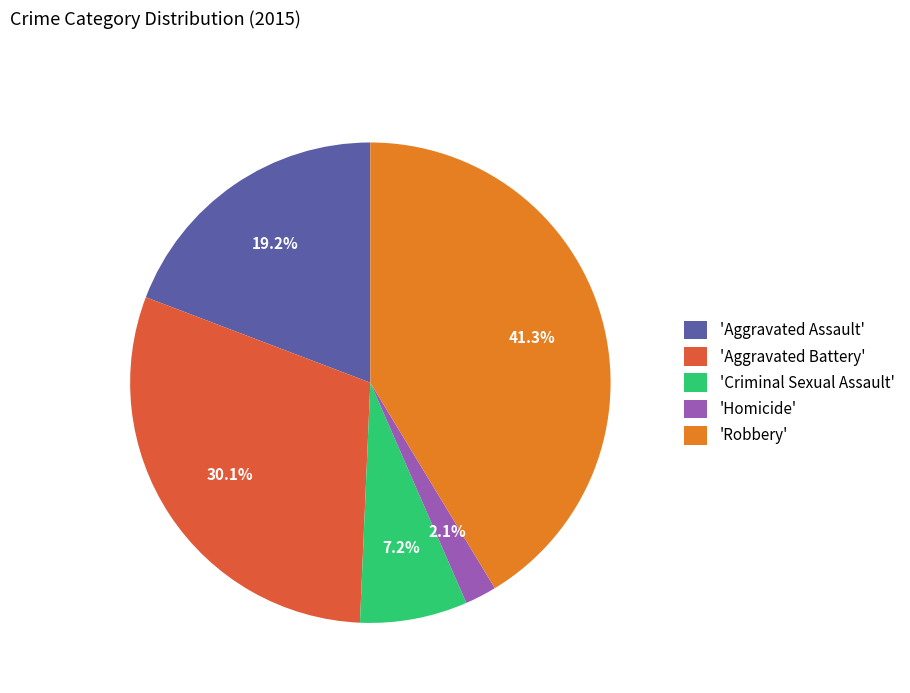

Does any single category account for the majority?

No